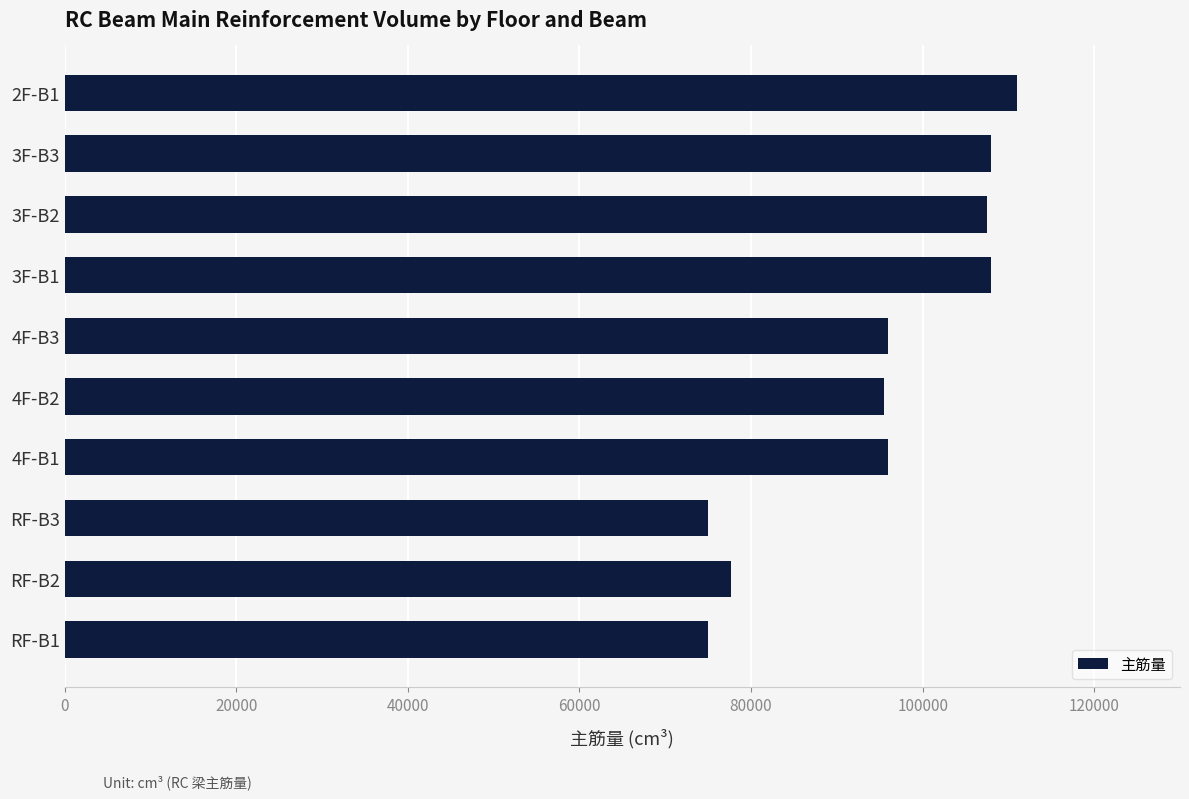

What is the maximum value shown in the chart?

110975.5